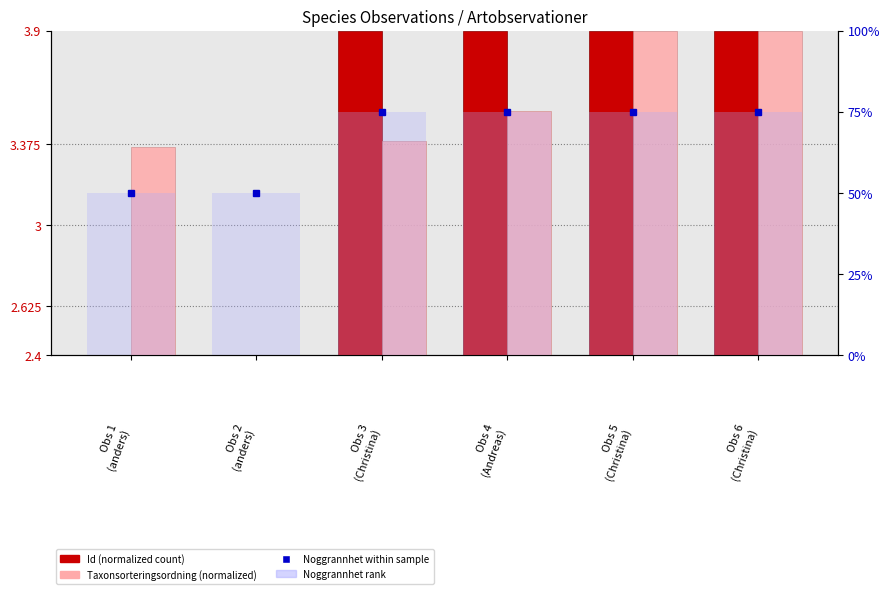

What is the label of the 3rd bar from the right?

Obs 4
(Andreas)